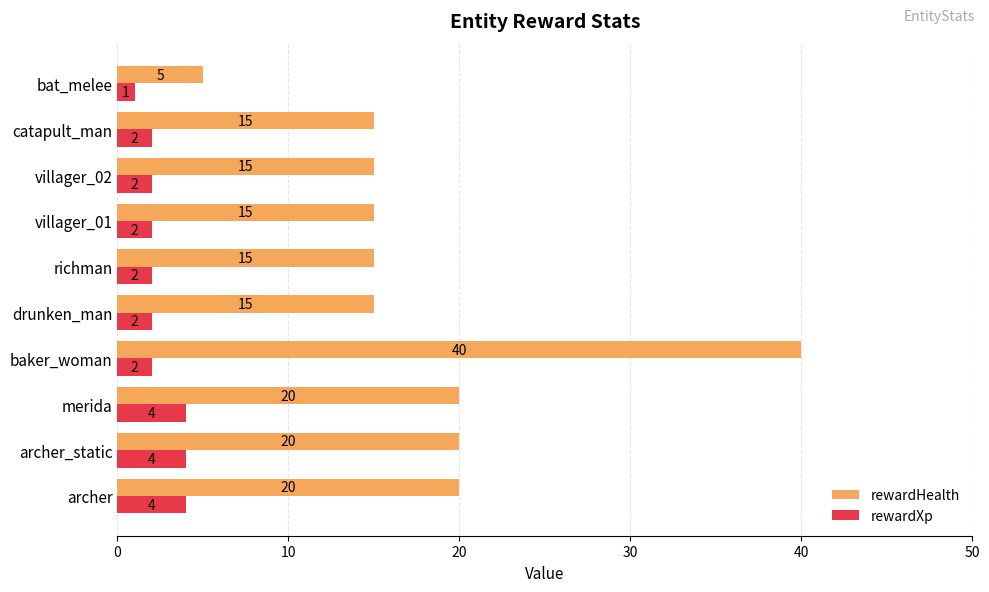

Which category has the highest value across all series?

baker_woman